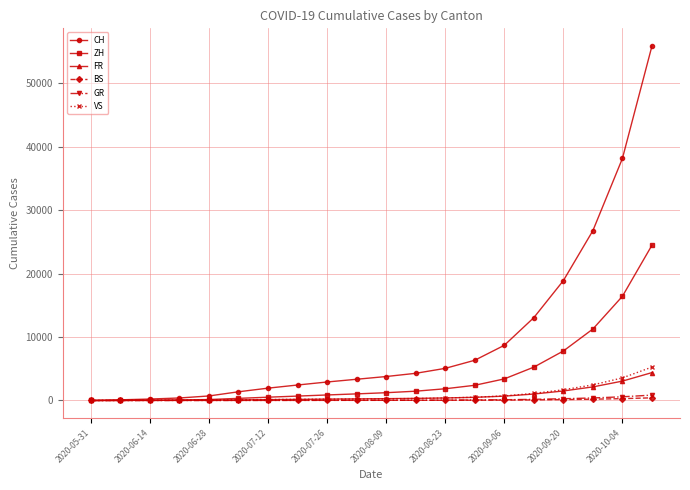

How many categories are shown in the chart?

20